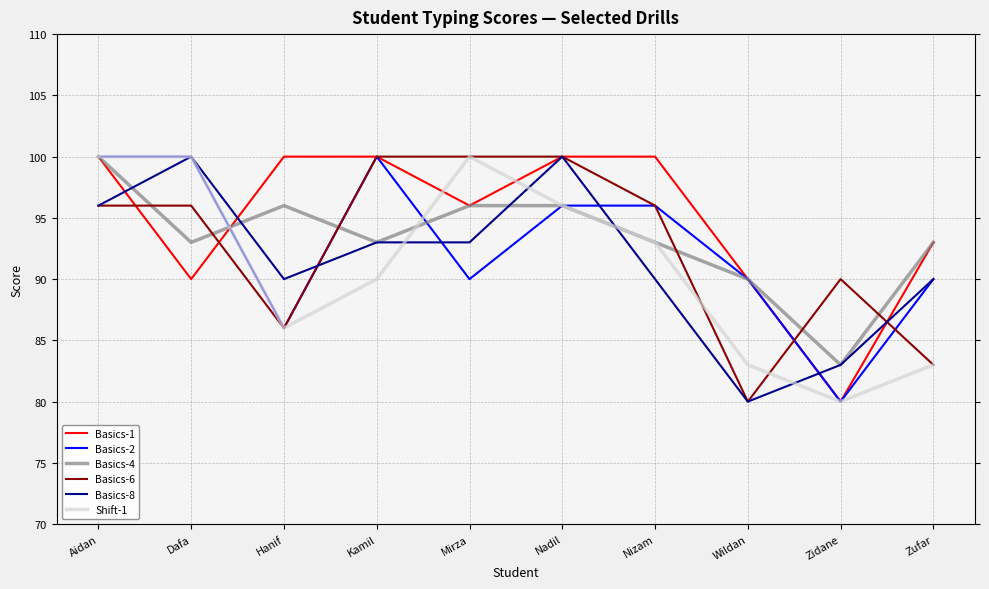

Reading left to right, list all the values displayed in this chart.

Basics-1: Aidan=100	Dafa=90	Hanif=100	Kamil=100	Mirza=96	Nadil=100	Nizam=100	Wildan=90	Zidane=80	Zufar=93
Basics-2: Aidan=100	Dafa=100	Hanif=86	Kamil=100	Mirza=90	Nadil=96	Nizam=96	Wildan=90	Zidane=80	Zufar=90
Basics-4: Aidan=100	Dafa=93	Hanif=96	Kamil=93	Mirza=96	Nadil=96	Nizam=93	Wildan=90	Zidane=83	Zufar=93
Basics-6: Aidan=96	Dafa=96	Hanif=86	Kamil=100	Mirza=100	Nadil=100	Nizam=96	Wildan=80	Zidane=90	Zufar=83
Basics-8: Aidan=96	Dafa=100	Hanif=90	Kamil=93	Mirza=93	Nadil=100	Nizam=90	Wildan=80	Zidane=83	Zufar=90
Shift-1: Aidan=100	Dafa=100	Hanif=86	Kamil=90	Mirza=100	Nadil=96	Nizam=93	Wildan=83	Zidane=80	Zufar=83